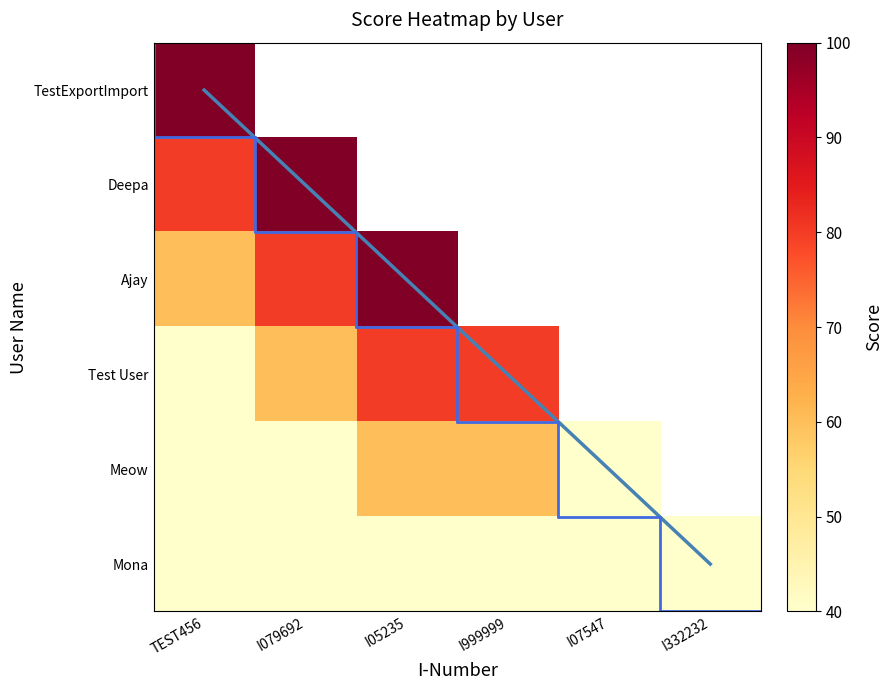

What is the difference between the maximum and minimum values in the TestExportImport series?

60